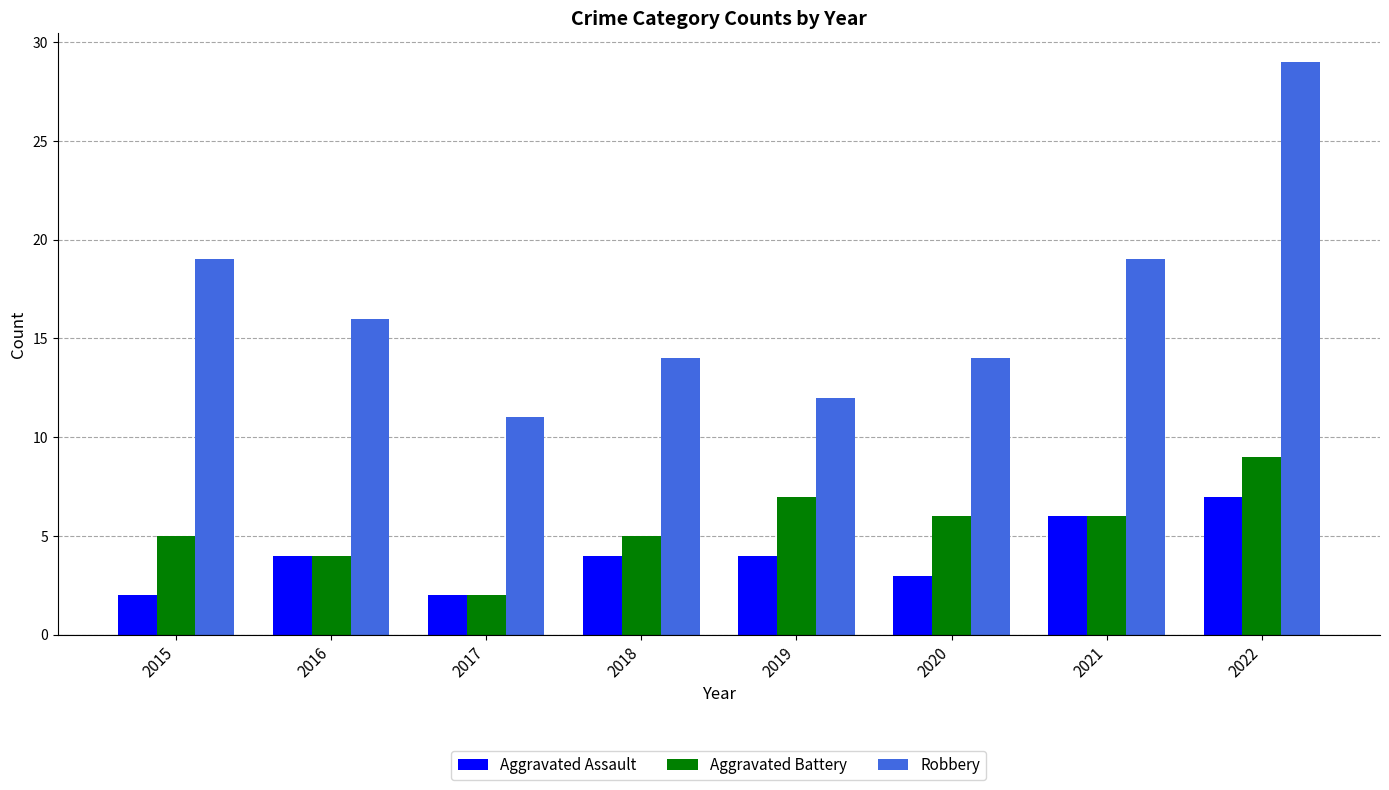

Rank the series at 2020 from highest to lowest value.

Robbery, Aggravated Battery, Aggravated Assault